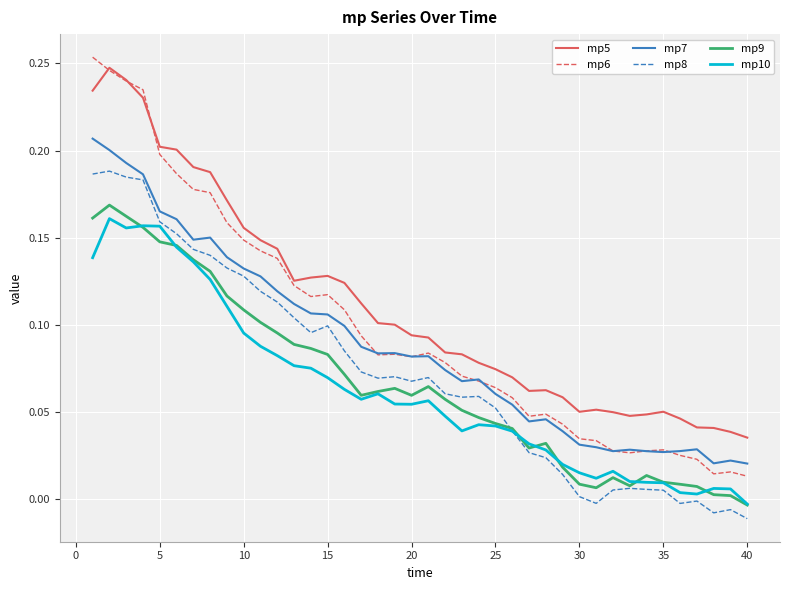

True or false: mp8 and mp7 cross at least once.

False